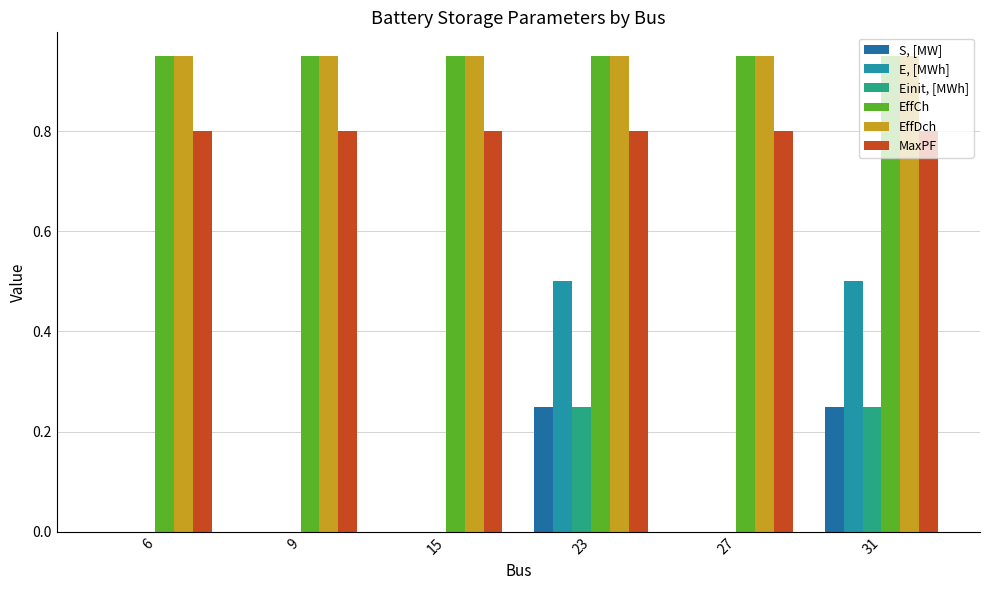

Count the number of categories in the chart.

6